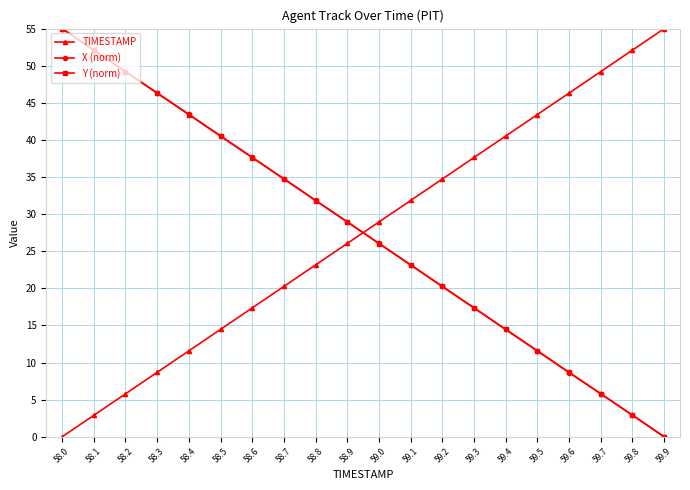

Reading left to right, extract all data points from this chart.

TIMESTAMP: 0.0	2.9	5.8	8.7	11.6	14.5	17.4	20.3	23.2	26.1	28.9	31.8	34.7	37.6	40.5	43.4	46.3	49.2	52.1	55.0
X (norm): 55.0	52.1	49.2	46.3	43.4	40.5	37.6	34.7	31.8	28.9	26.1	23.2	20.3	17.4	14.5	11.6	8.7	5.8	2.9	0.0
Y (norm): 55.0	52.1	49.2	46.3	43.4	40.5	37.6	34.7	31.8	29.0	26.0	23.2	20.3	17.4	14.5	11.6	8.7	5.8	2.9	0.0